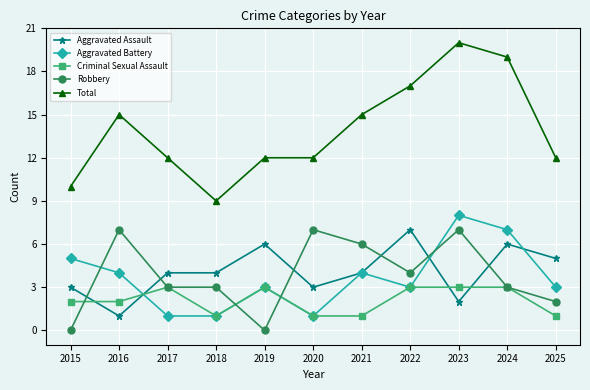

At 2025, list the series in order from largest to smallest.

Total, Aggravated Assault, Aggravated Battery, Robbery, Criminal Sexual Assault